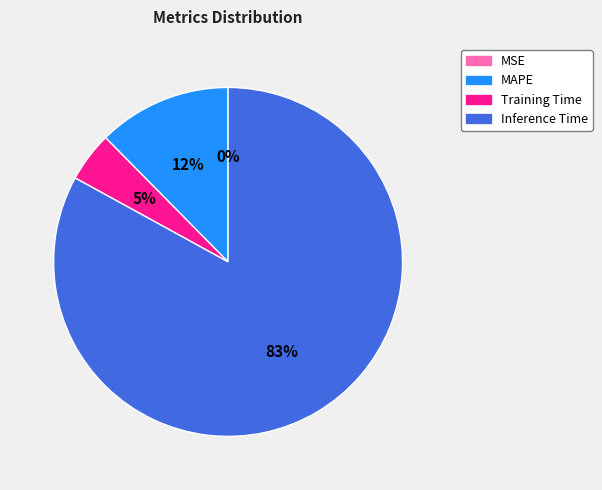

To the nearest percent, what is the average slice percentage?

25%